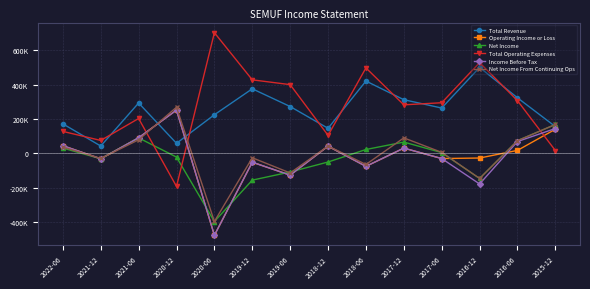

Does the chart have visible grid lines?

Yes